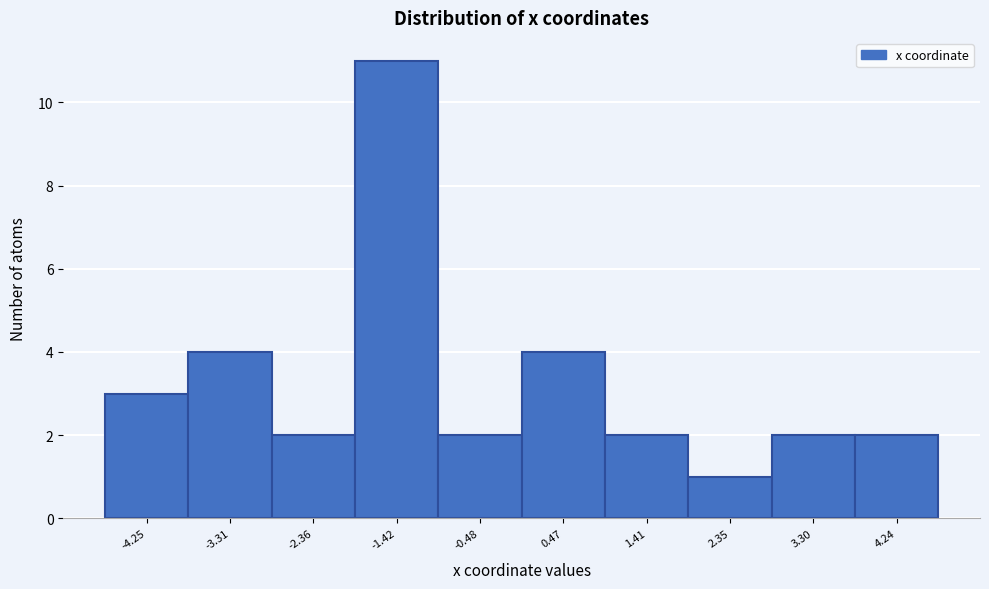

Reading right to left, list all the values displayed in this chart.

2	2	1	2	4	2	11	2	4	3